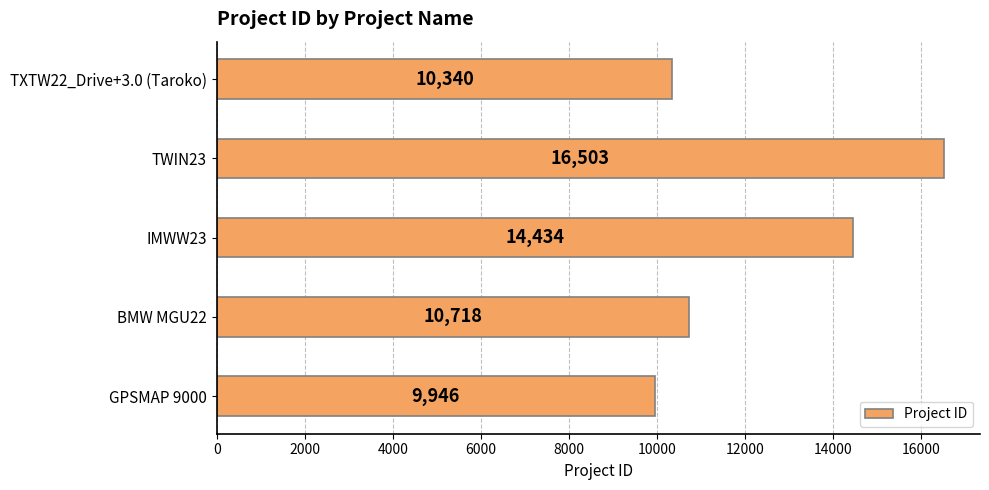

Reading bottom to top, what are all the values shown in this chart?

GPSMAP 9000=9946	BMW MGU22=10718	IMWW23=14434	TWIN23=16503	TXTW22_Drive+3.0 (Taroko)=10340